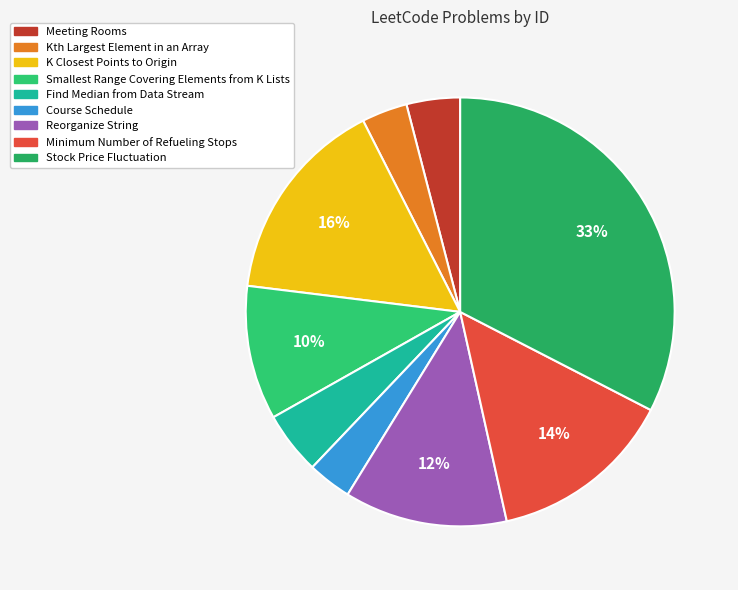

Approximately how many times larger is the value at Find Median from Data Stream compared to Reorganize String?

0.4